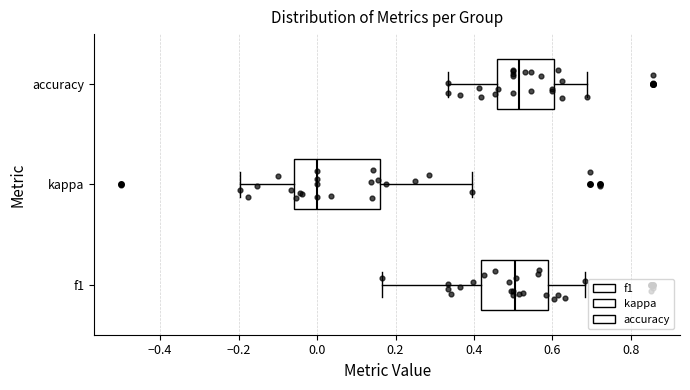

Reading bottom to top, read every box against the x-axis: the position of its median line, the range the box covers, and the ends of its whiskers. The values are not printed on the chart, so give them approximately, as read against the axis.

f1: median 0.50, box 0.42 to 0.58, whiskers 0.16 to 0.68
kappa: median 0.00, box -0.06 to 0.16, whiskers -0.20 to 0.40
accuracy: median 0.52, box 0.46 to 0.60, whiskers 0.34 to 0.68